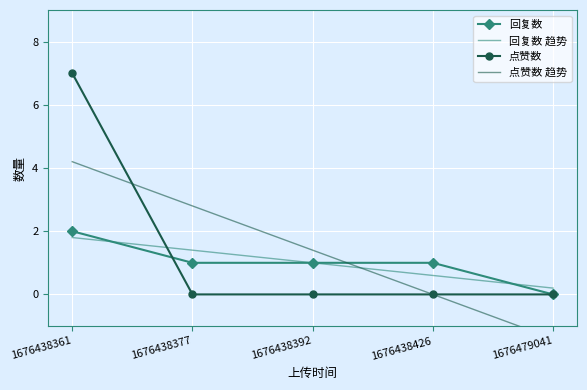

What is the spread (max minus min) of values at 1676438426?

1.0